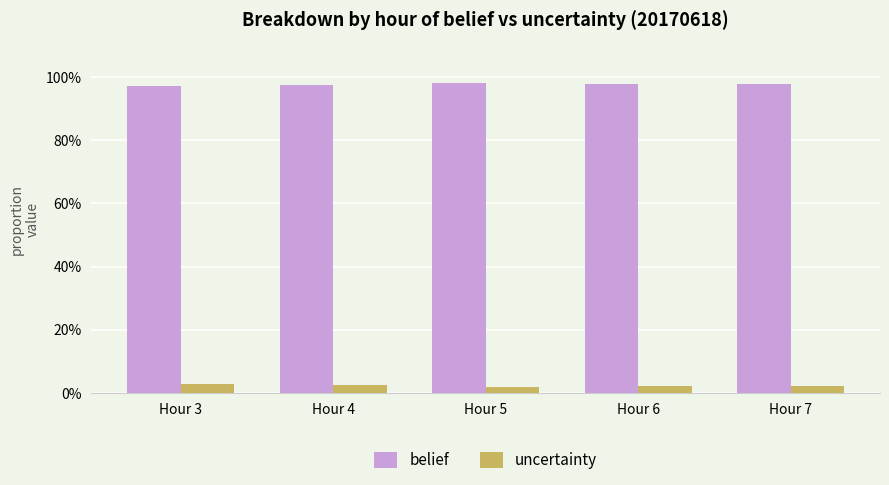

Rank the series at Hour 7 from highest to lowest value.

belief, uncertainty